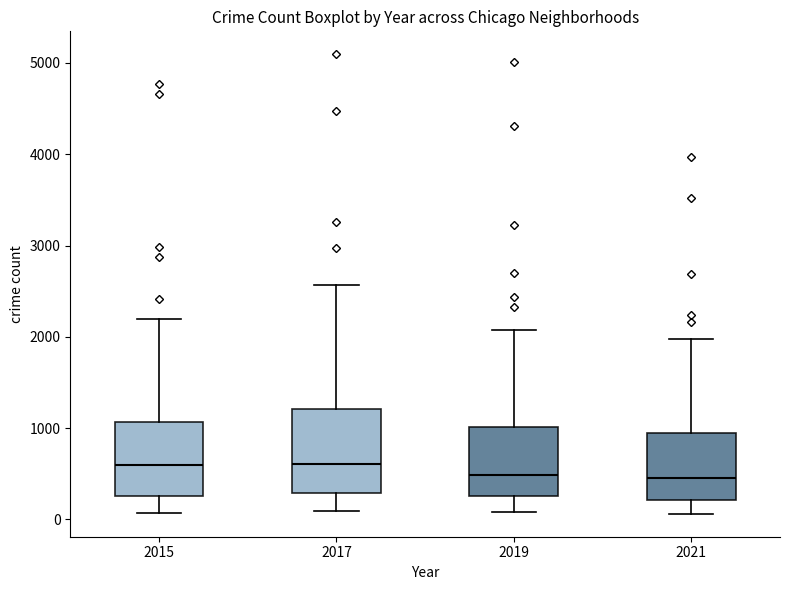

Which box is the tallest, from its lower edge to its upper edge?

2017